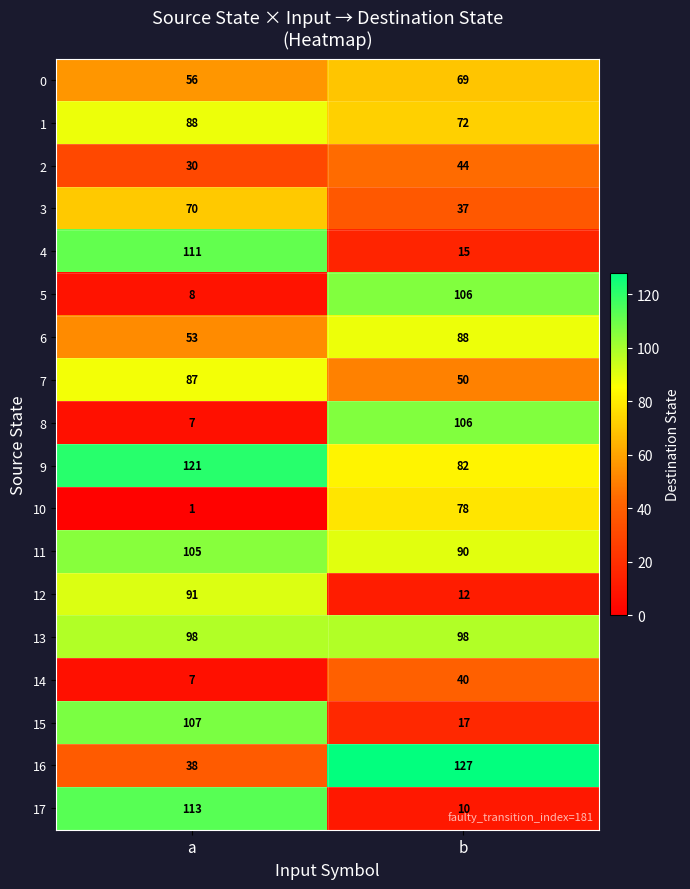

What is the greatest value displayed?

127